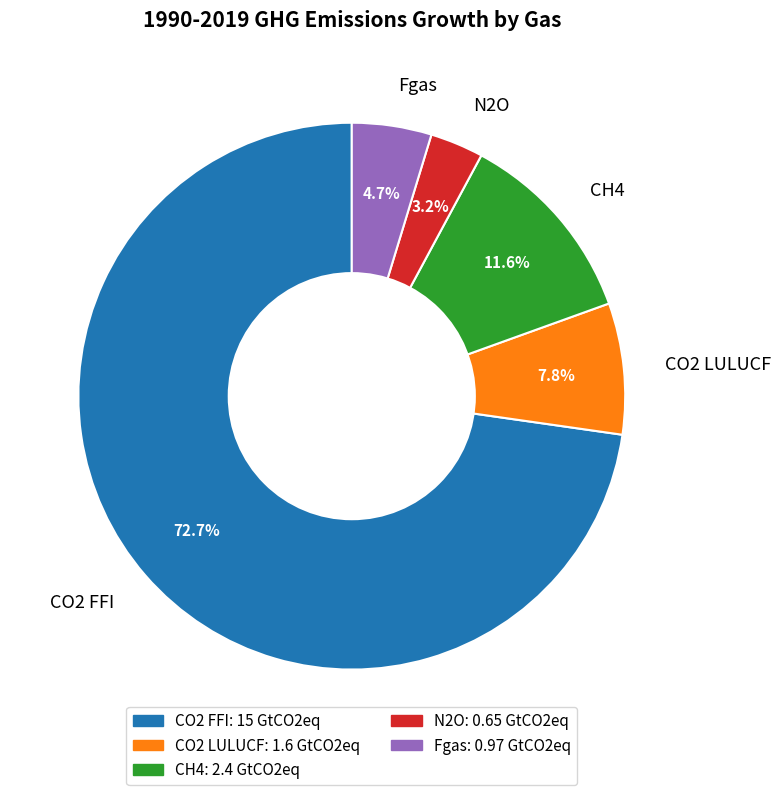

How many segments does this pie chart have?

5